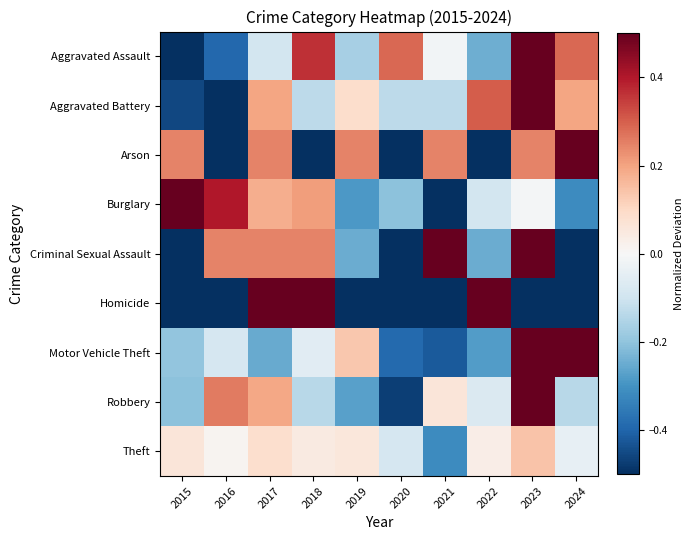

Which has a higher value, 2021 or 2015?

2021